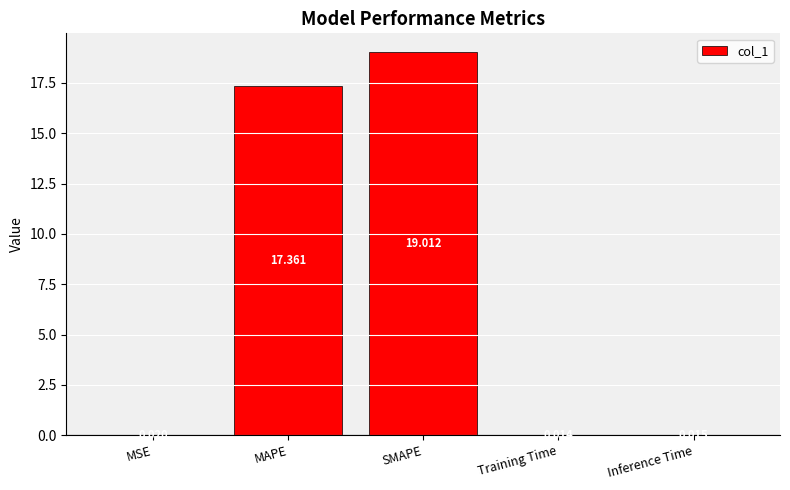

What is the maximum value shown in the chart?

19.0